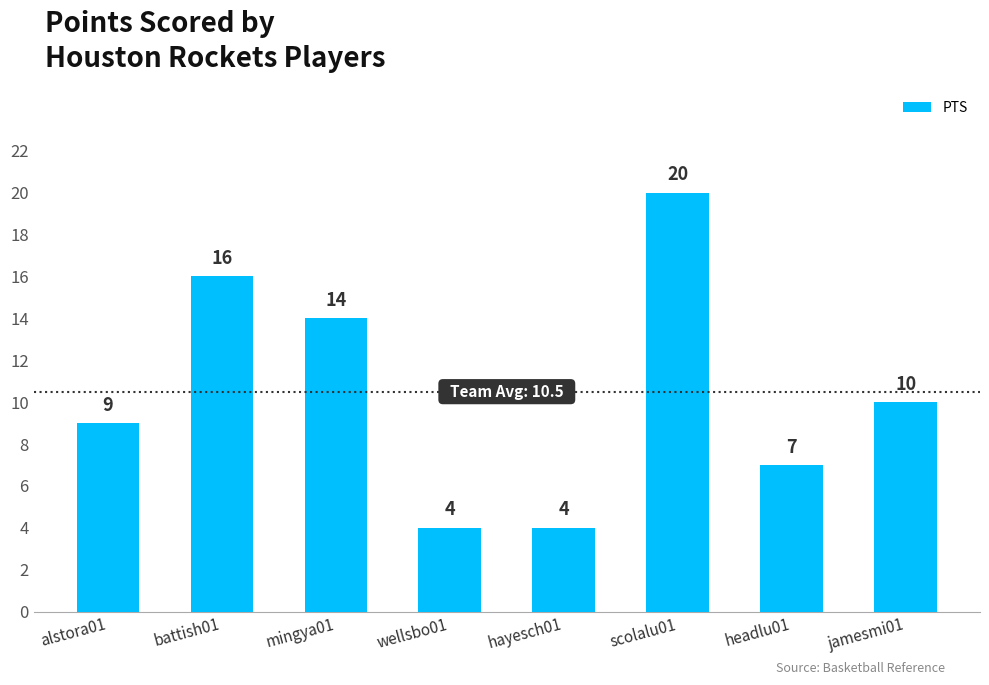

Reading left to right, transcribe all the data shown in this chart.

alstora01=9	battish01=16	mingya01=14	wellsbo01=4	hayesch01=4	scolalu01=20	headlu01=7	jamesmi01=10